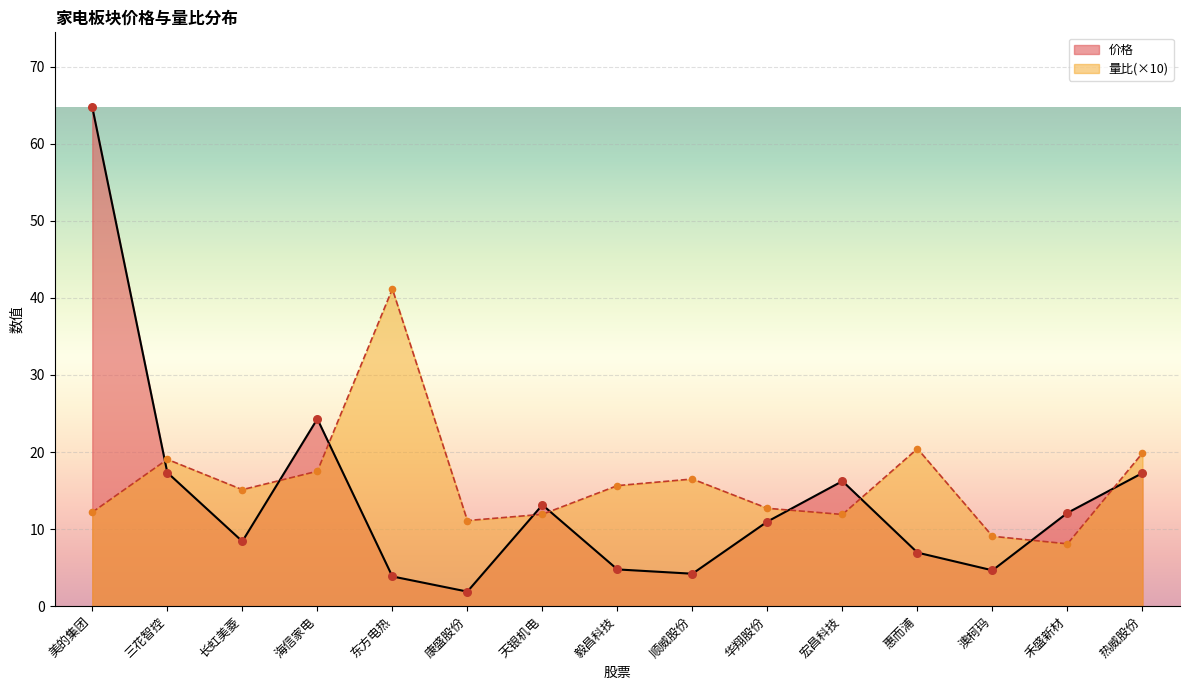

Which series contains the highest Y value?

价格